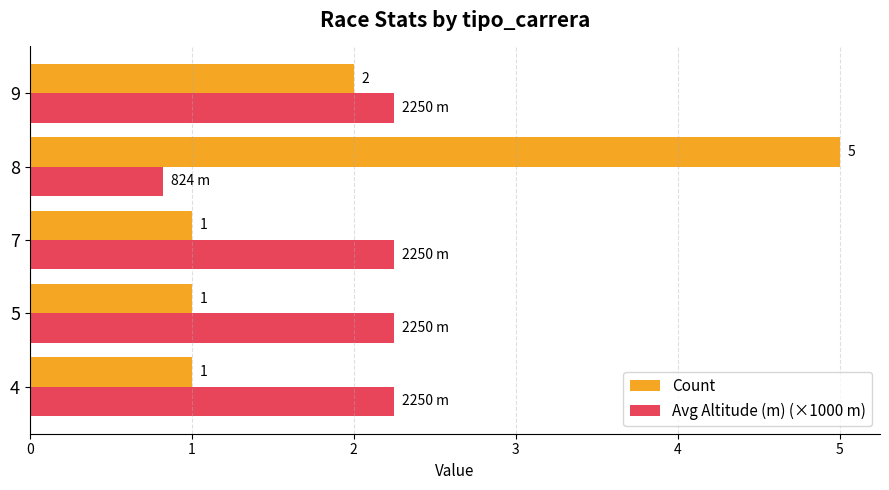

Rank the series by their maximum value, from highest to lowest.

Count, Avg Altitude (m) (×1000 m)